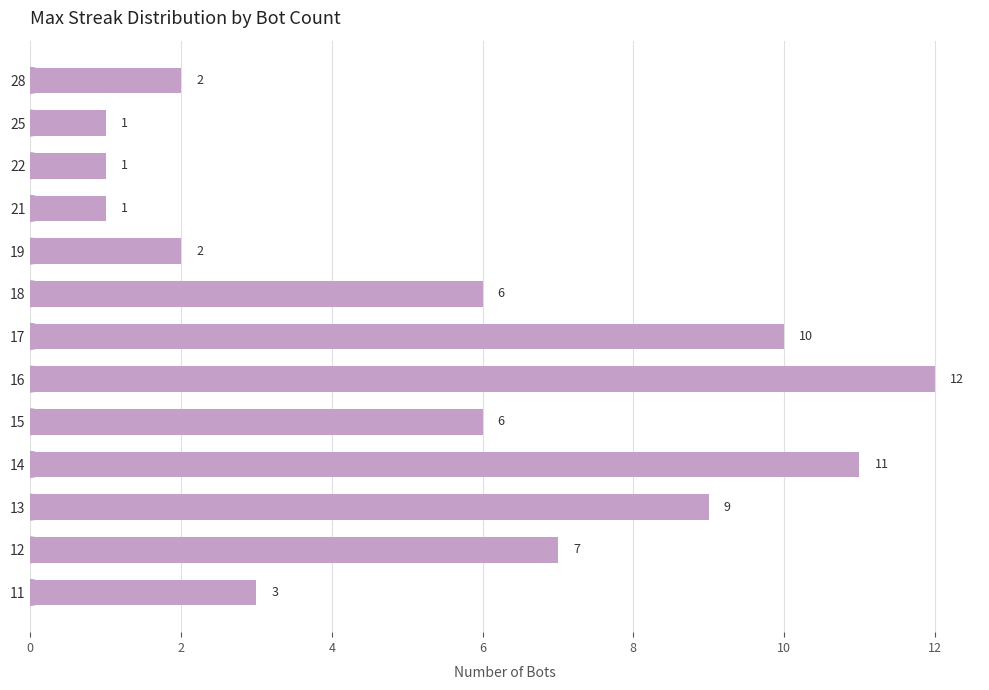

True or false: the data shows 2 at 19.

True